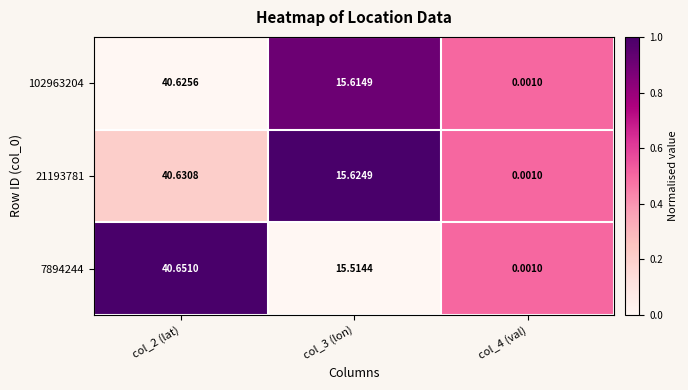

Is the value of 21193781 at col_3 (lon) greater than the value of 7894244 at col_4 (val)?

Yes